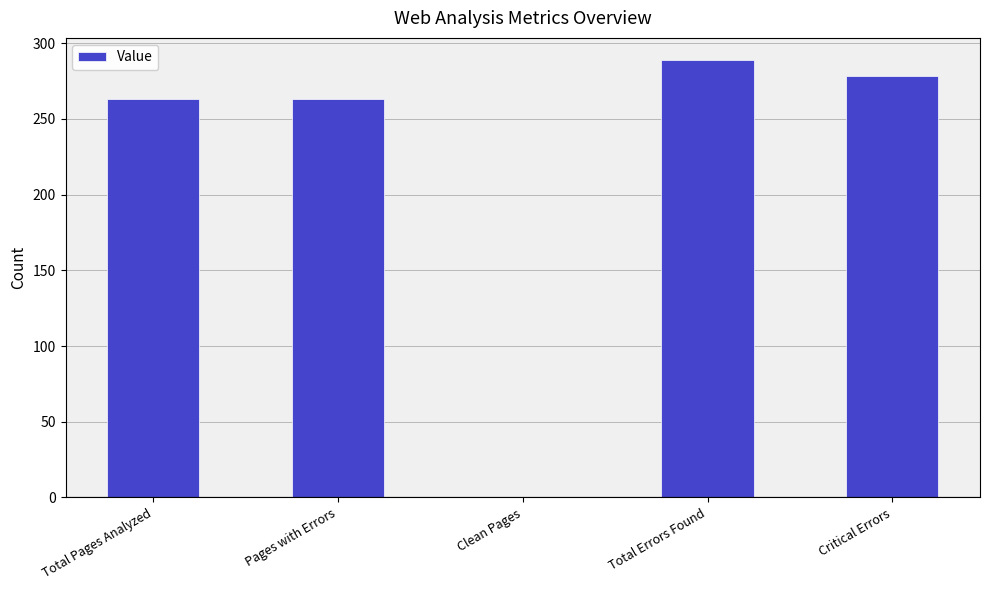

How many data points does each series have?

5